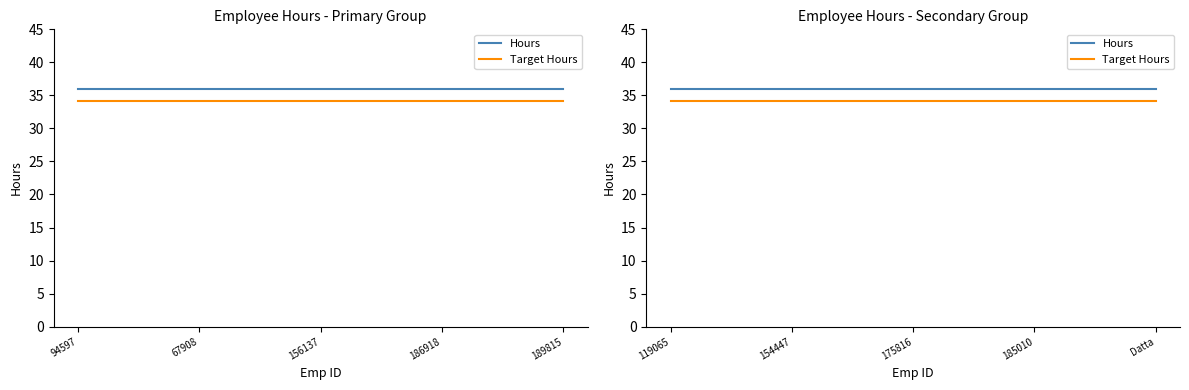

Between 154447 and 185010, which series saw the biggest shift?

Hours